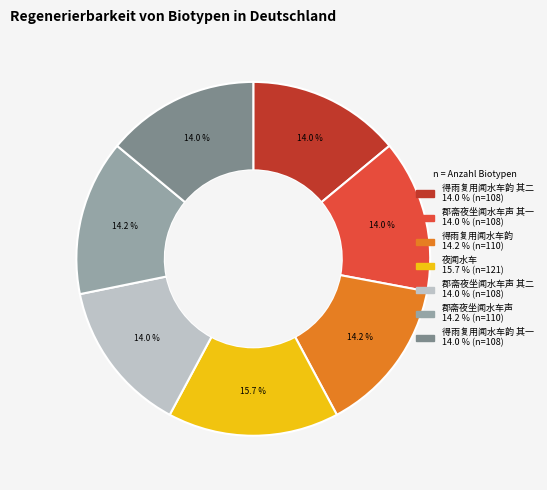

Does any single category account for the majority?

No